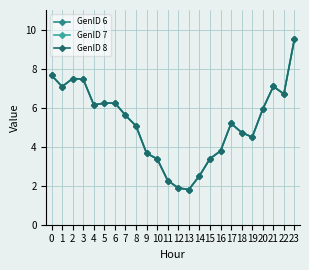

Reading left to right, extract all data points from this chart.

GenID 6: 0=7.7	1=7.1	2=7.5	3=7.5	4=6.1	5=6.2	6=6.2	7=5.6	8=5.1	9=3.7	10=3.4	11=2.3	12=1.9	13=1.8	14=2.5	15=3.4	16=3.8	17=5.2	18=4.7	19=4.5	20=5.9	21=7.1	22=6.7	23=9.5
GenID 7: 0=7.7	1=7.1	2=7.5	3=7.5	4=6.1	5=6.2	6=6.2	7=5.6	8=5.1	9=3.7	10=3.4	11=2.3	12=1.9	13=1.8	14=2.5	15=3.4	16=3.8	17=5.2	18=4.7	19=4.5	20=5.9	21=7.1	22=6.7	23=9.5
GenID 8: 0=7.7	1=7.1	2=7.5	3=7.5	4=6.1	5=6.2	6=6.2	7=5.6	8=5.1	9=3.7	10=3.4	11=2.3	12=1.9	13=1.8	14=2.5	15=3.4	16=3.8	17=5.2	18=4.7	19=4.5	20=5.9	21=7.1	22=6.7	23=9.5